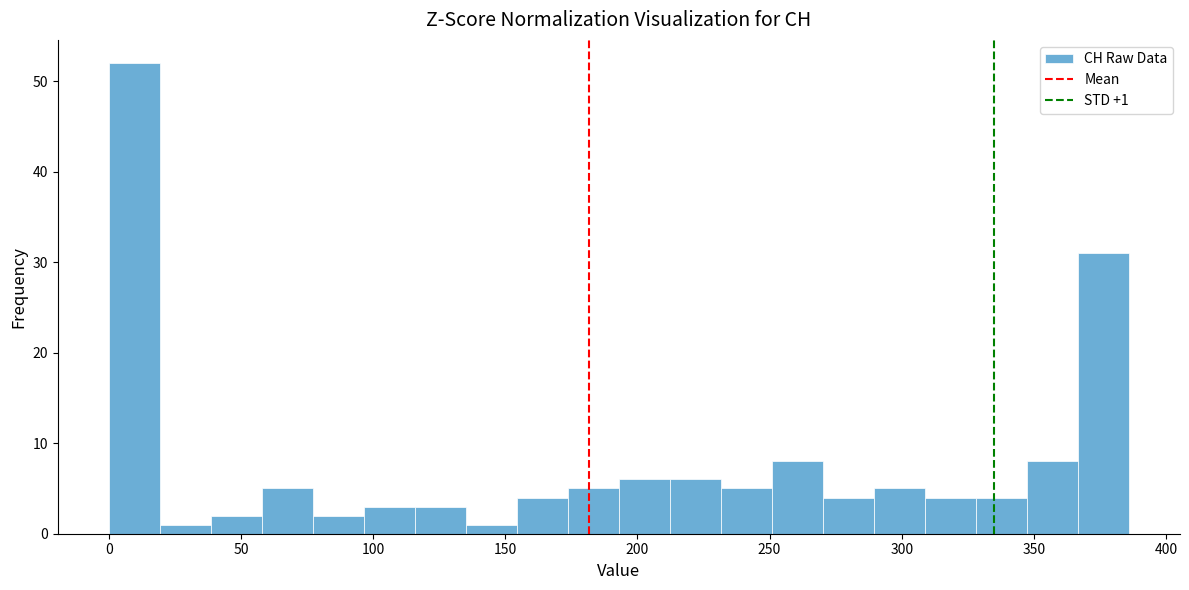

Around what value on the x-axis is the tallest bar? Give the approximate position of its centre, as read against the axis.

10